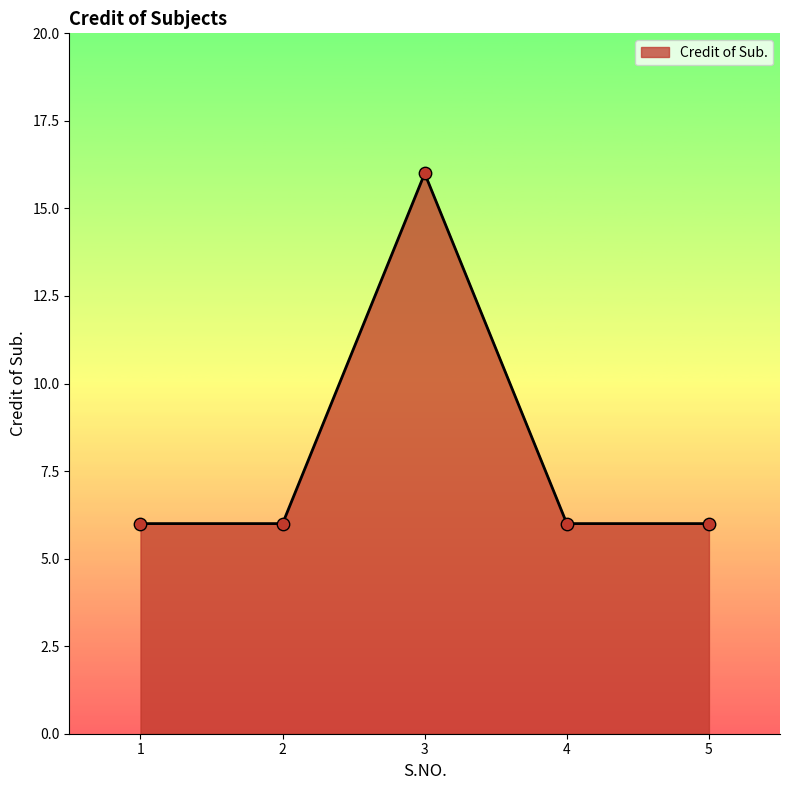

What is the ratio of the value at 3 to the value at 4?

2.7